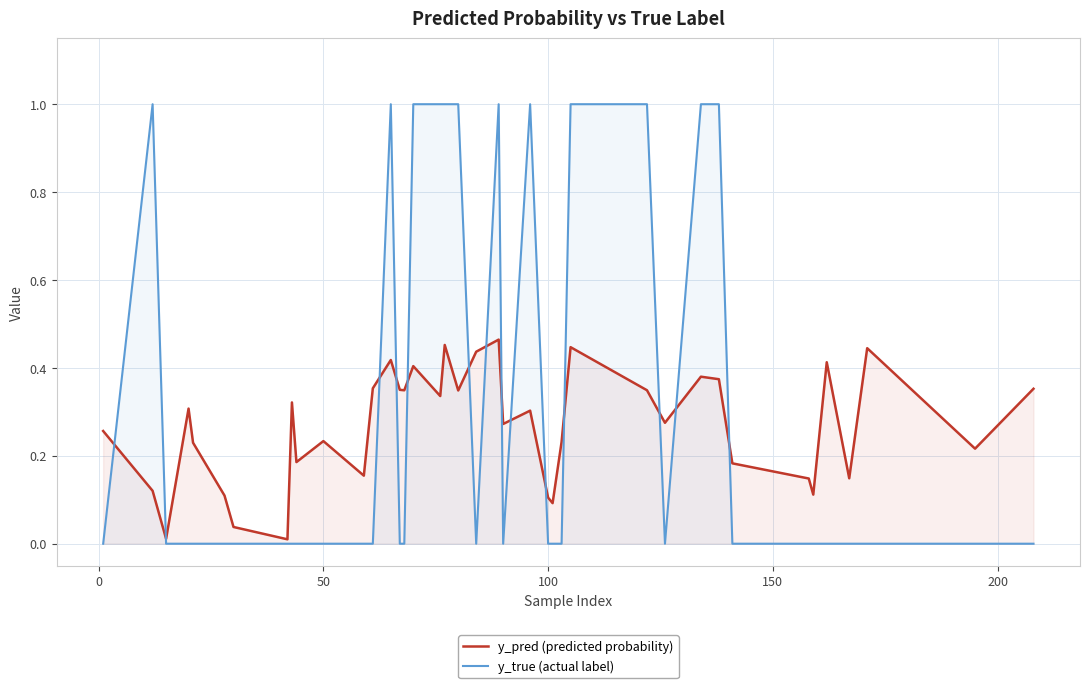

Which series ends up on top after the final intersection of y_true (actual label) and y_pred (predicted probability)?

y_pred (predicted probability)